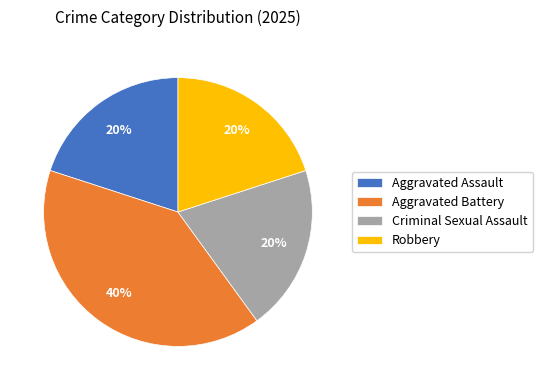

Which category has the biggest portion of the pie?

Aggravated Battery